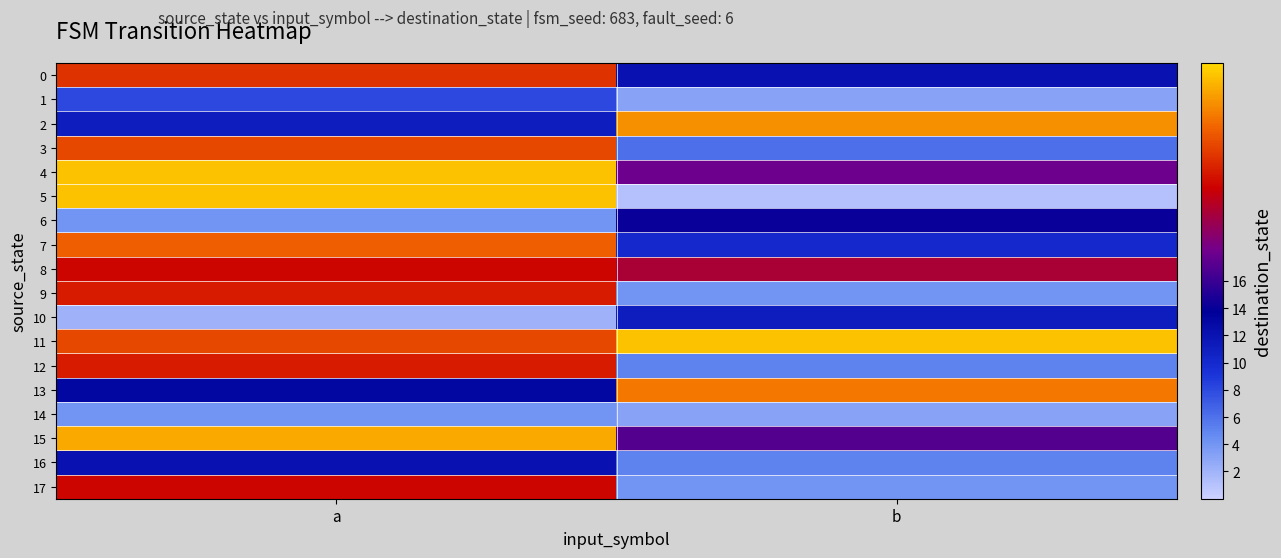

List the series in order of their peak value, highest first.

4, 5, 11, 15, 2, 13, 7, 3, 0, 9, 12, 8, 17, 6, 16, 10, 1, 14